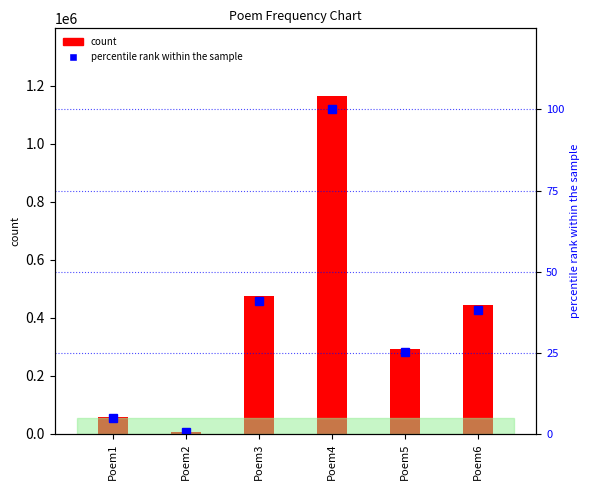

At which label does count reach its peak?

Poem4